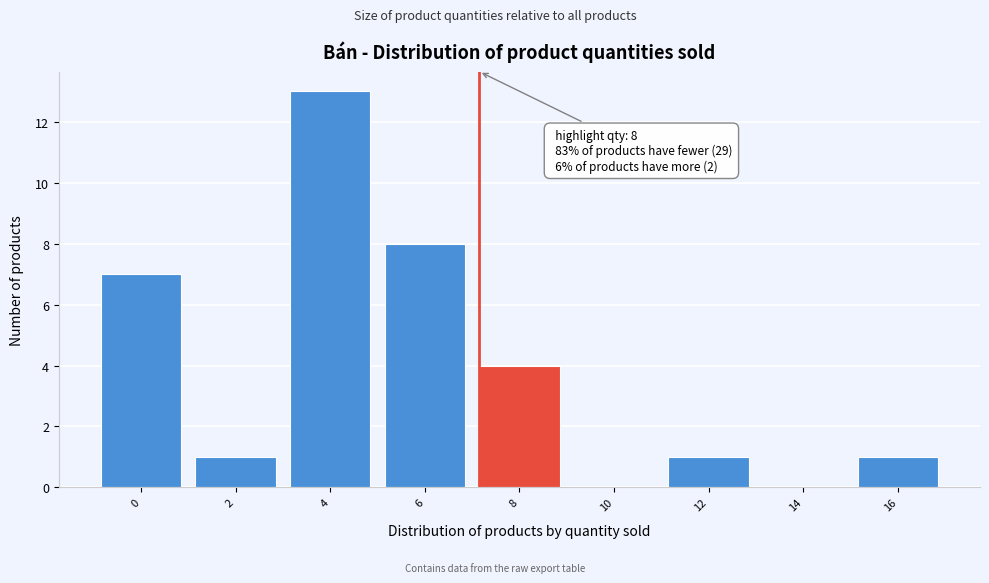

Reading right to left, list all the values displayed in this chart.

16=1	14=0	12=1	10=0	8=4	6=8	4=13	2=1	0=7